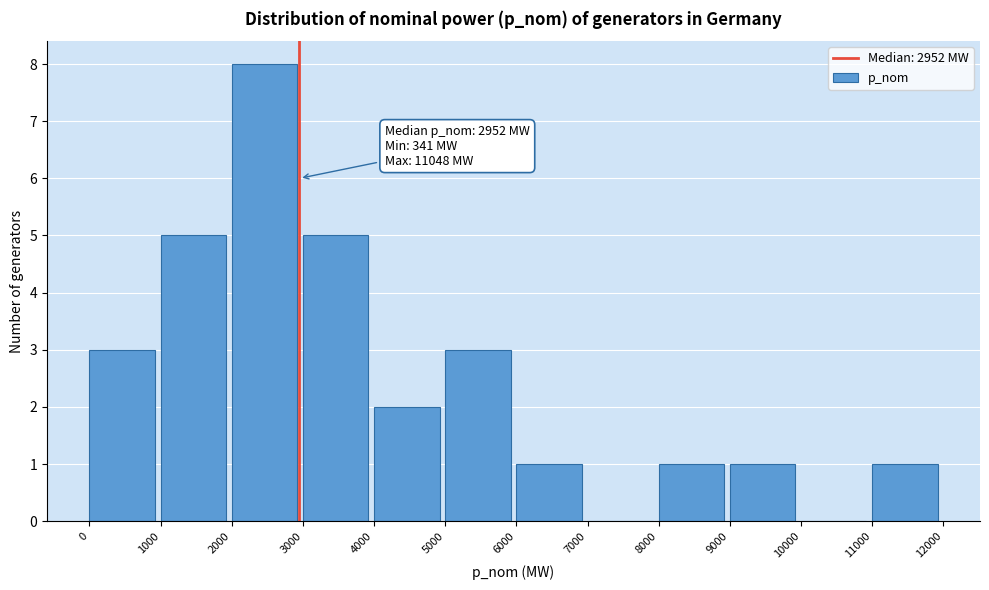

Which range on the x-axis has the tallest bar?

2000 to 3000